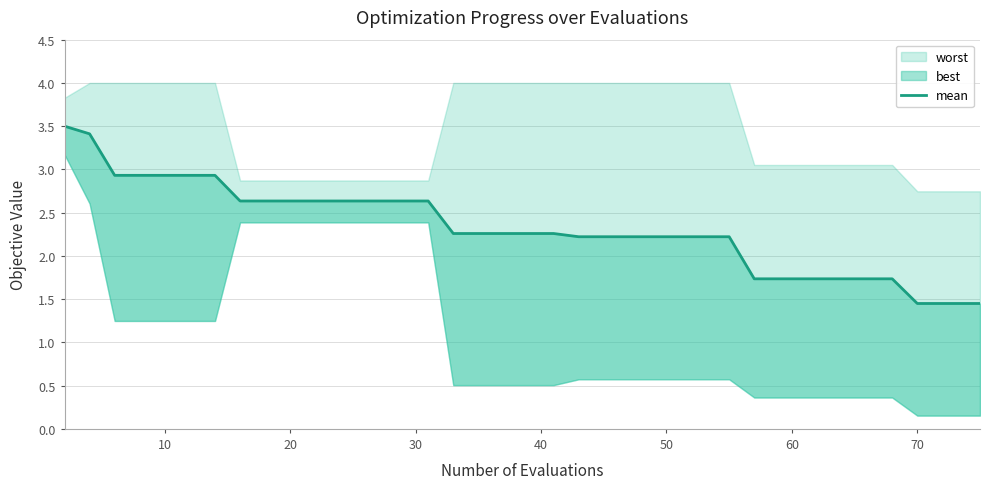

True or false: the data shows 4.5 at 9.

False